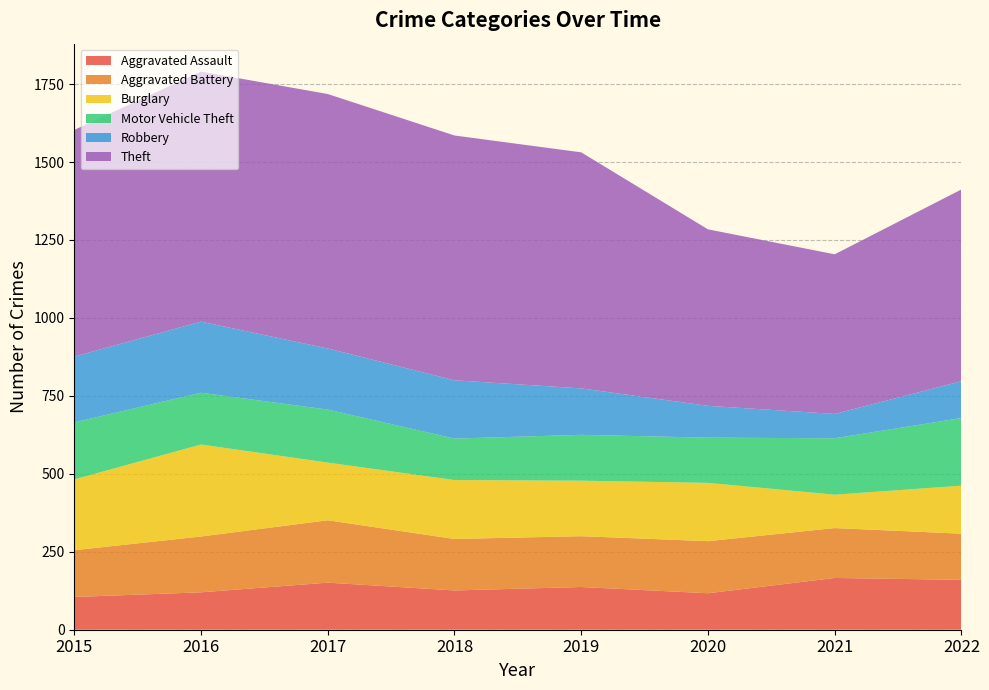

Reading left to right, transcribe all the data shown in this chart.

Aggravated Assault: 2015=105	2016=120	2017=151	2018=126	2019=137	2020=117	2021=166	2022=160
Aggravated Battery: 2015=150	2016=179	2017=200	2018=165	2019=163	2020=167	2021=160	2022=148
Burglary: 2015=227	2016=295	2017=185	2018=189	2019=178	2020=187	2021=107	2022=154
Motor Vehicle Theft: 2015=183	2016=166	2017=170	2018=133	2019=147	2020=145	2021=181	2022=217
Robbery: 2015=211	2016=228	2017=196	2018=187	2019=149	2020=102	2021=78	2022=118
Theft: 2015=727	2016=802	2017=816	2018=785	2019=757	2020=566	2021=512	2022=615